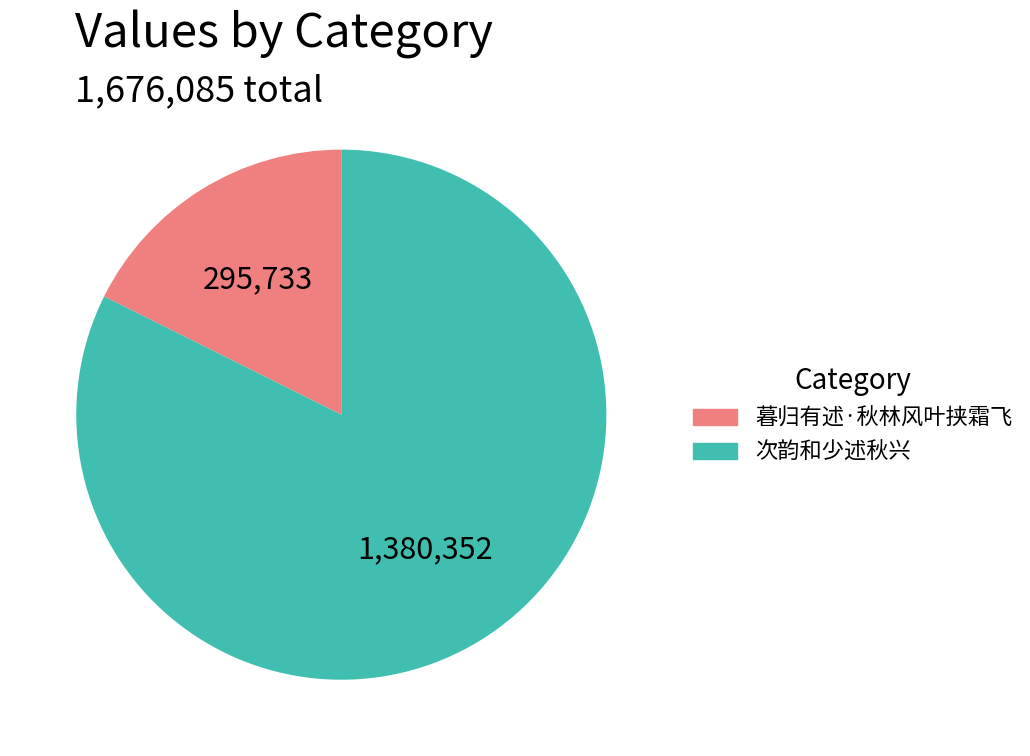

Is there any slice that represents more than half of the pie?

Yes